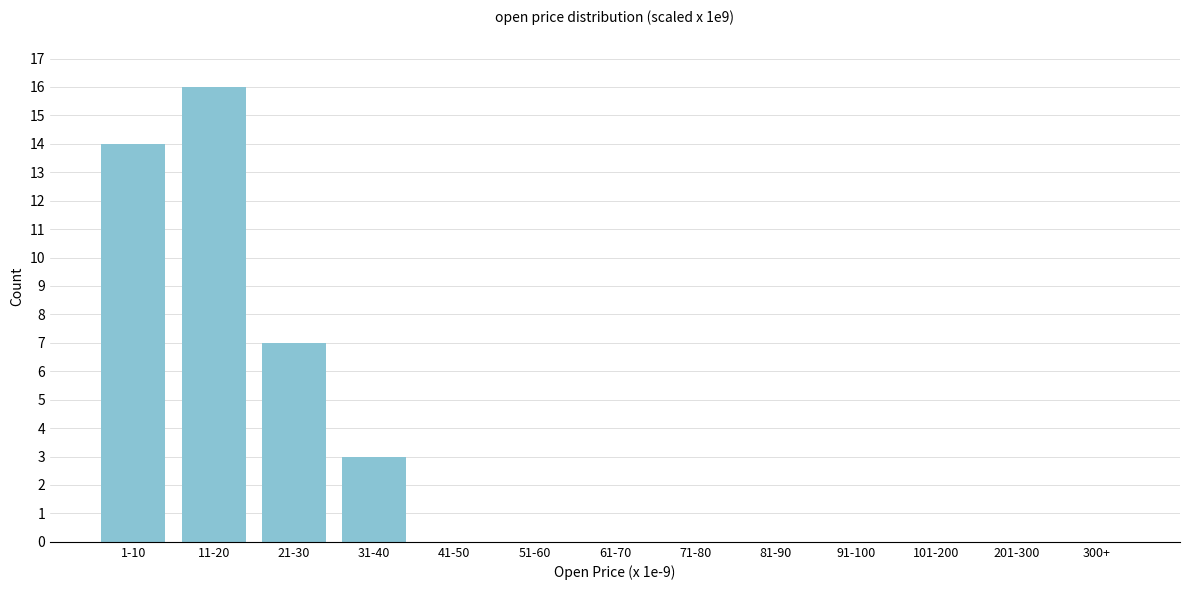

Reading left to right, extract all data points from this chart.

1-10=14	11-20=16	21-30=7	31-40=3	41-50=0	51-60=0	61-70=0	71-80=0	81-90=0	91-100=0	101-200=0	201-300=0	300+=0